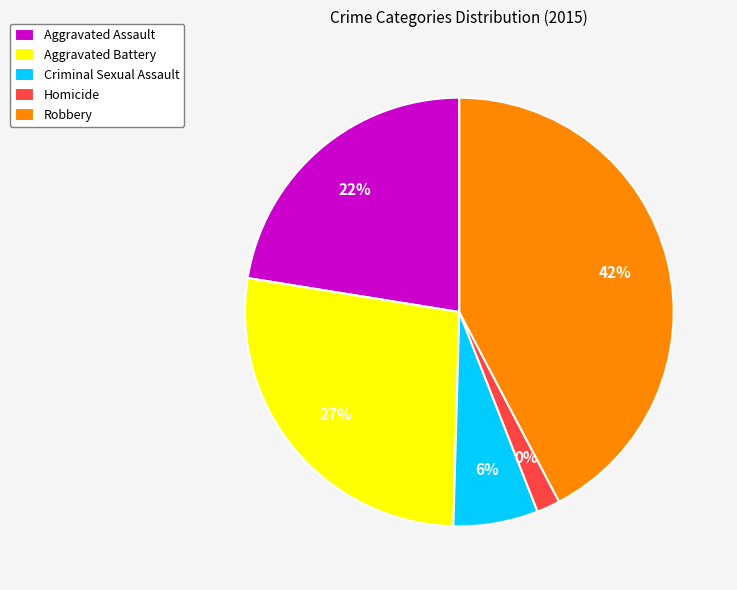

Count the number of slices in the pie.

5